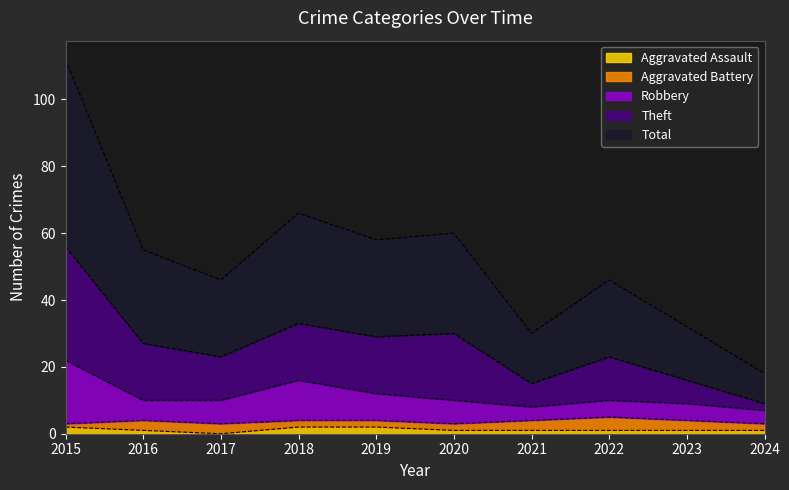

In Theft, how many points are lower than both neighbors (excluding endpoints)?

3